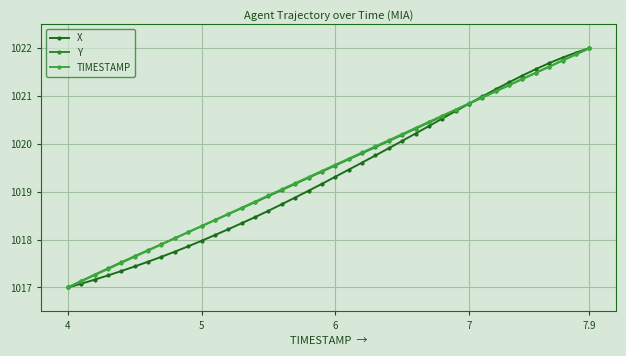

How many lines are shown in the chart?

3